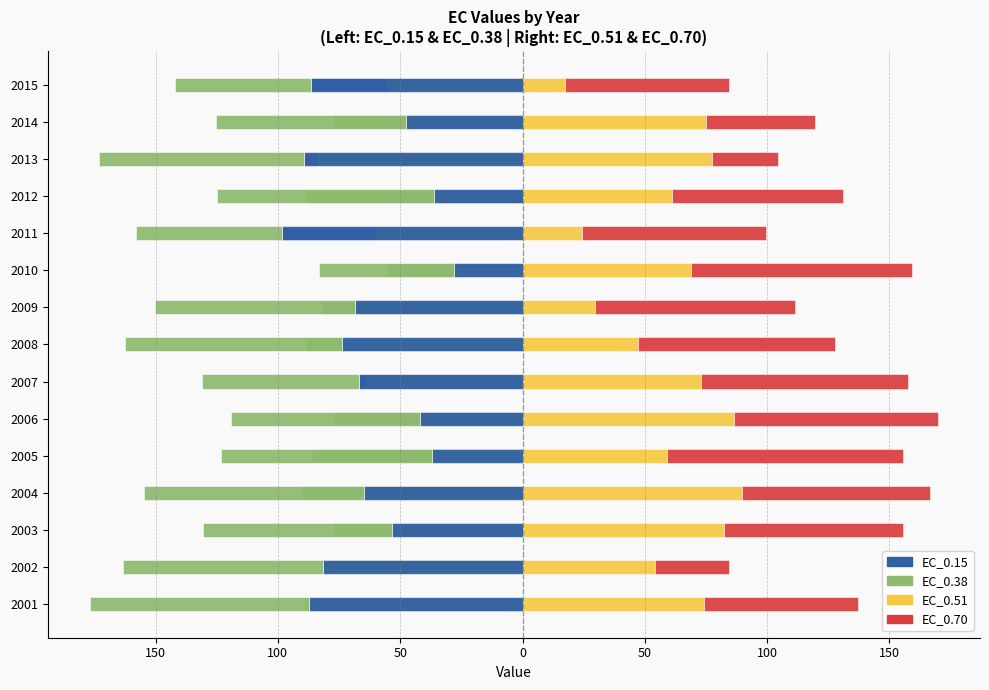

How many values in the EC_0.15 series exceed -66?

7